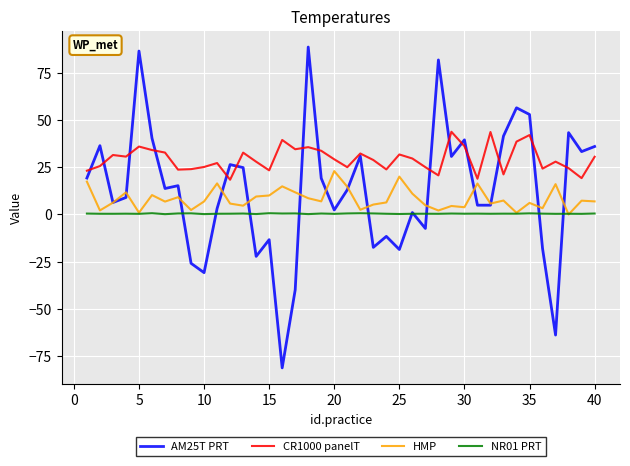

Which series has the largest range (max minus min)?

AM25T PRT